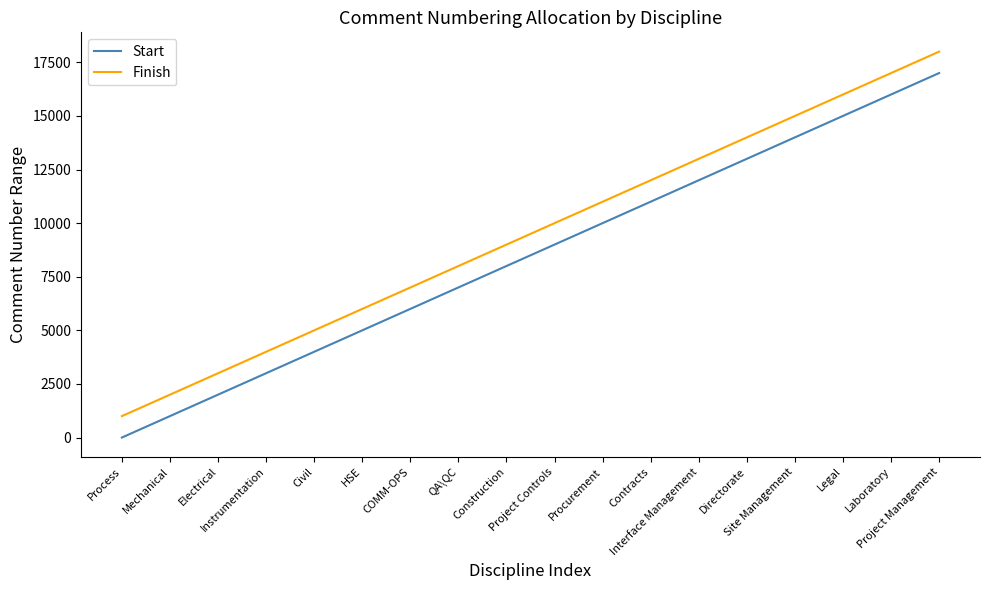

What is the difference between the maximum and minimum values in the Start series?

17000